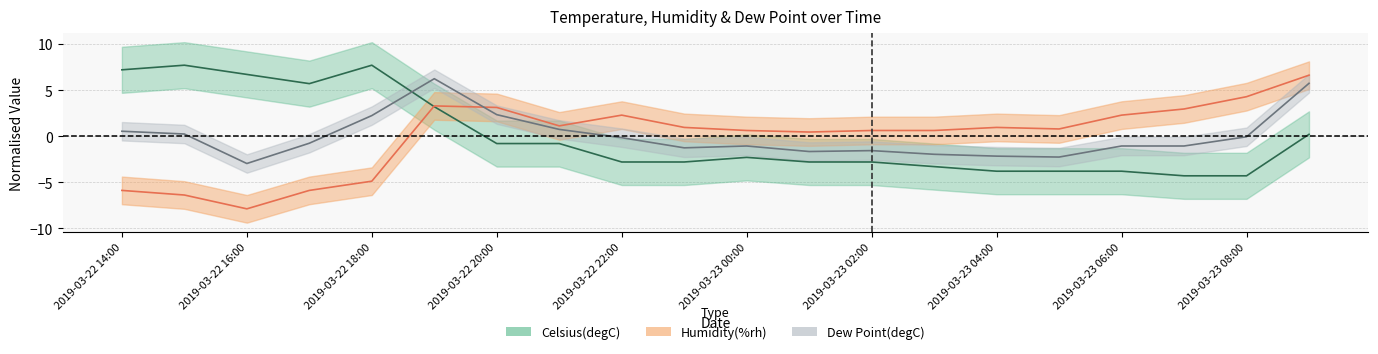

What is the smallest value displayed?

-7.9